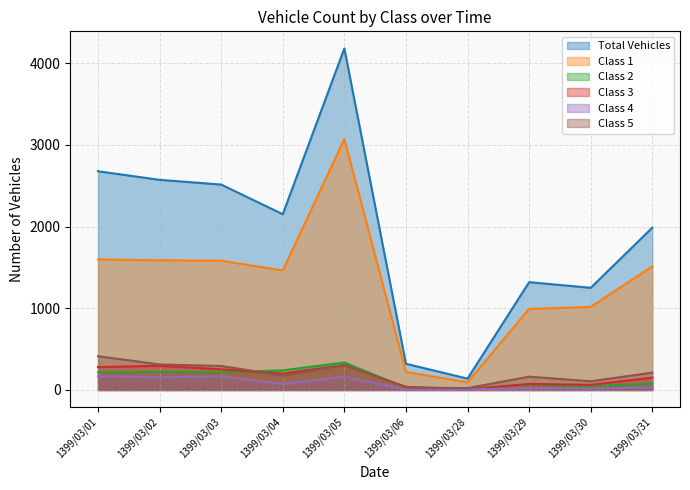

At which category does Class 1 reach its first local peak?

1399/03/05